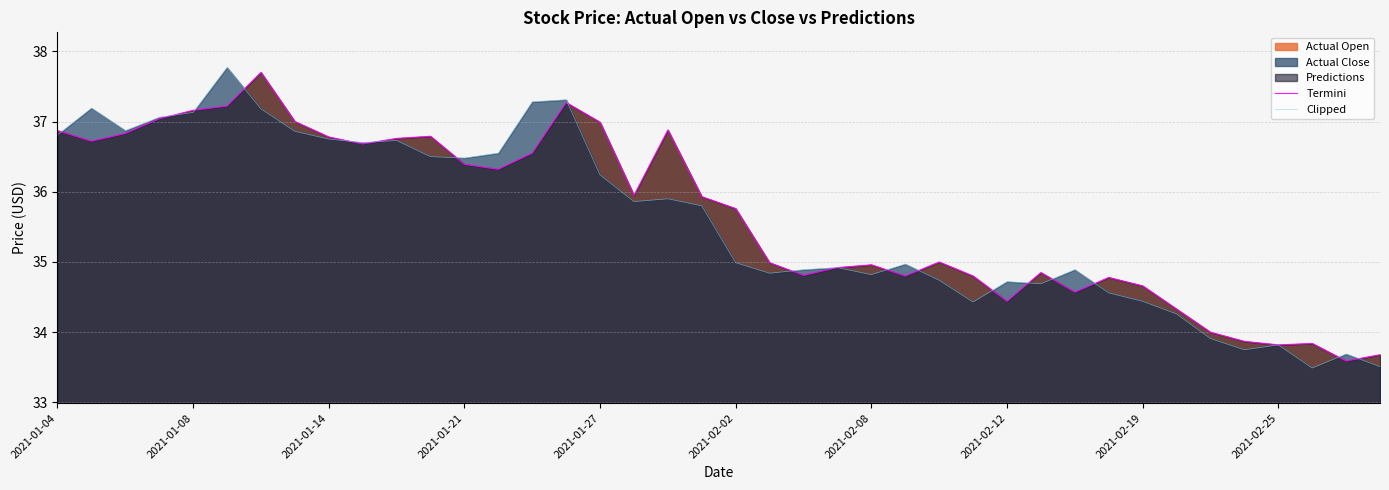

Read the Termini value at 15.

37.3